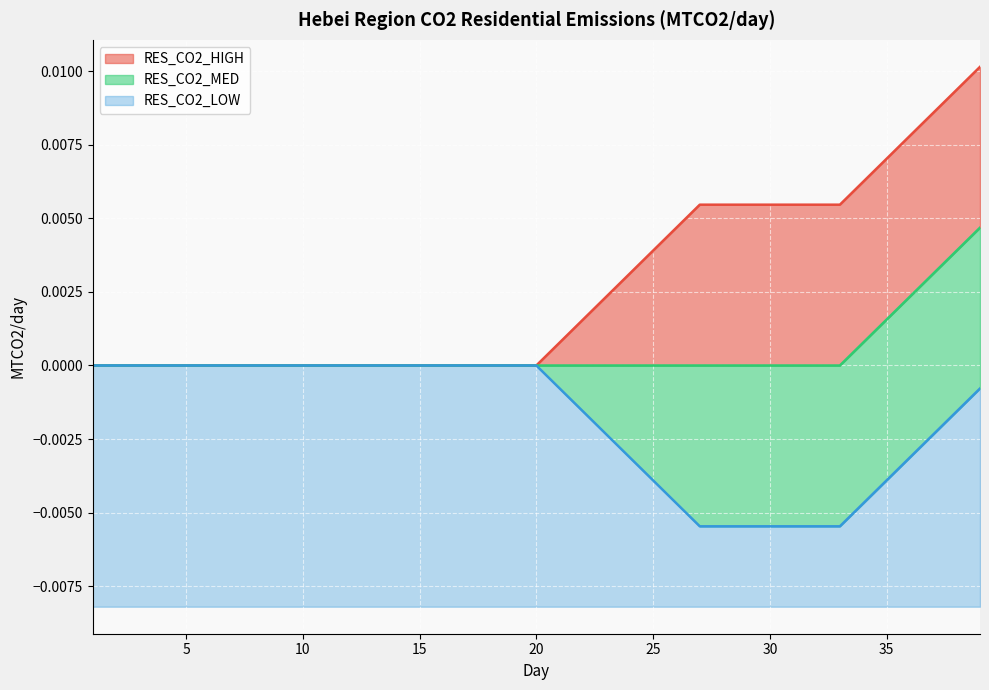

What is the sum of all RES_CO2_HIGH values?

0.1